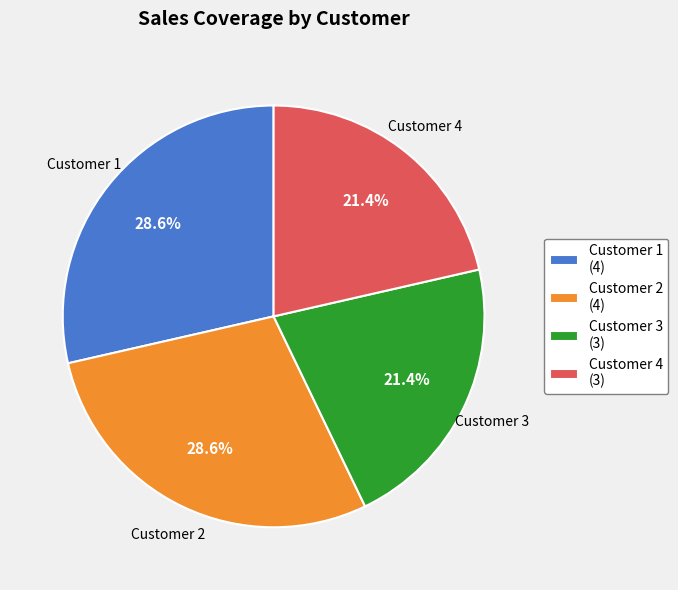

Is Customer 4 the majority of the pie?

No